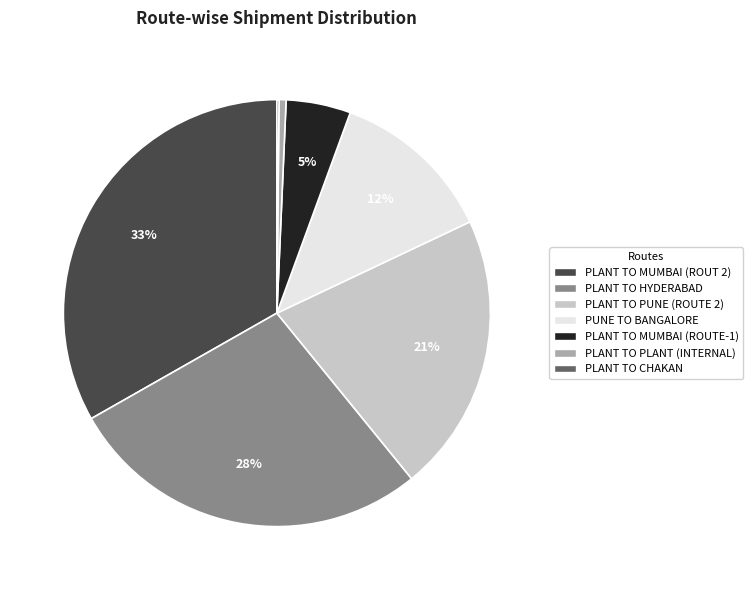

Does any single category account for the majority?

No